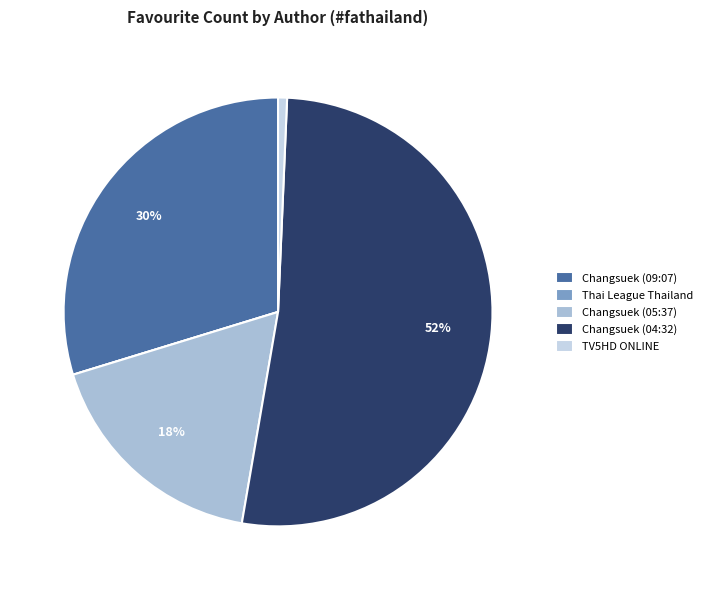

Does TV5HD ONLINE account for over 50% of the chart?

No